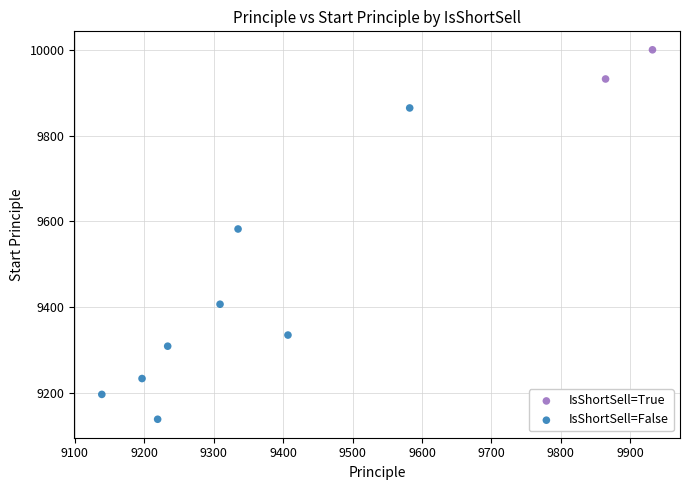

What are all the series names shown in the legend?

IsShortSell=True, IsShortSell=False